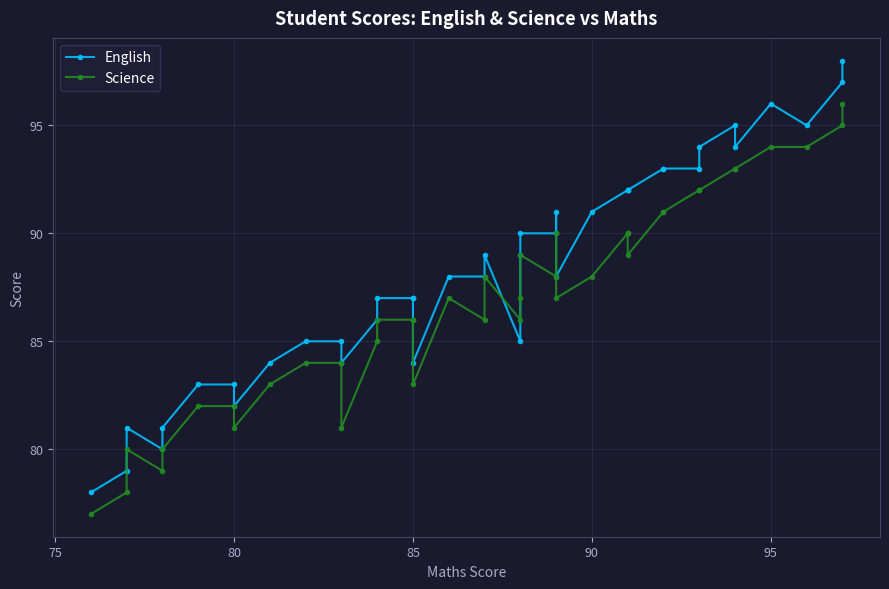

How many lines are shown in the chart?

2